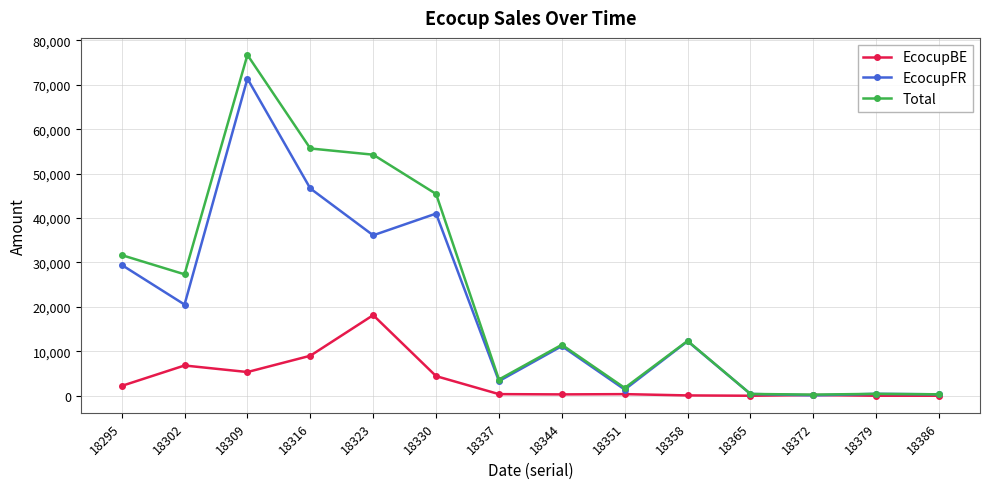

What is the difference between the Total values at 18330 and 18295?

13756.3